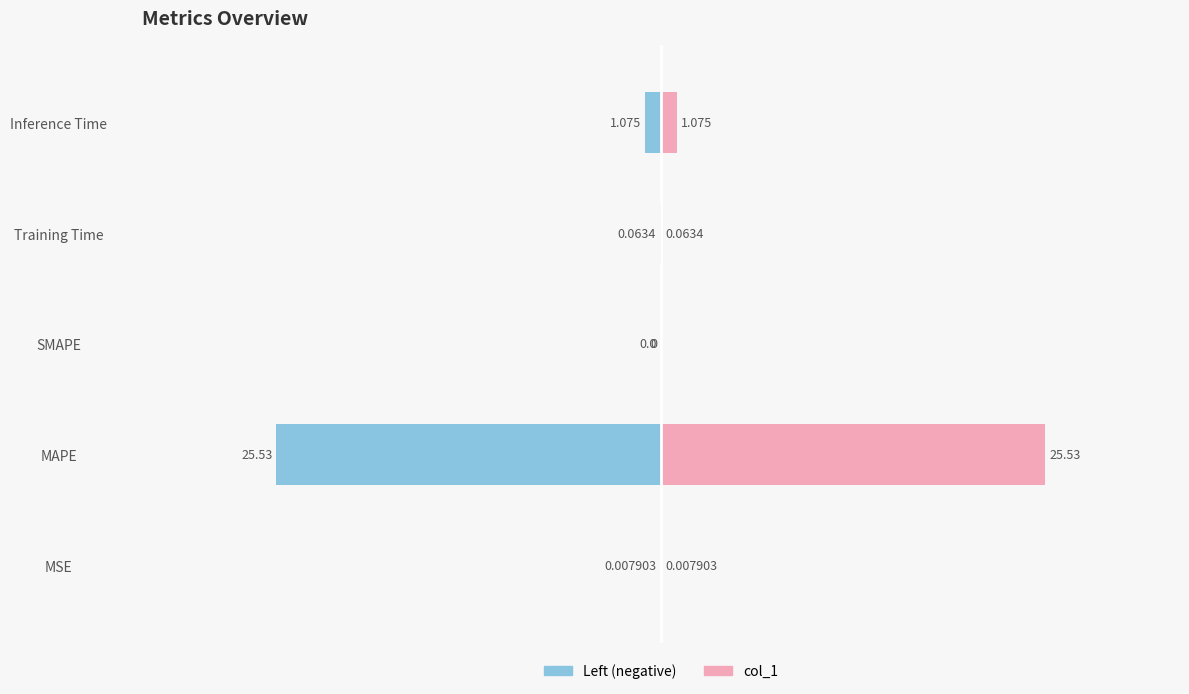

Reading right to left, extract all data points from this chart.

col_1 (left): -1.1	-0.1	0.0	-25.5	-0.0
col_1: 1.1	0.1	0.0	25.5	0.0